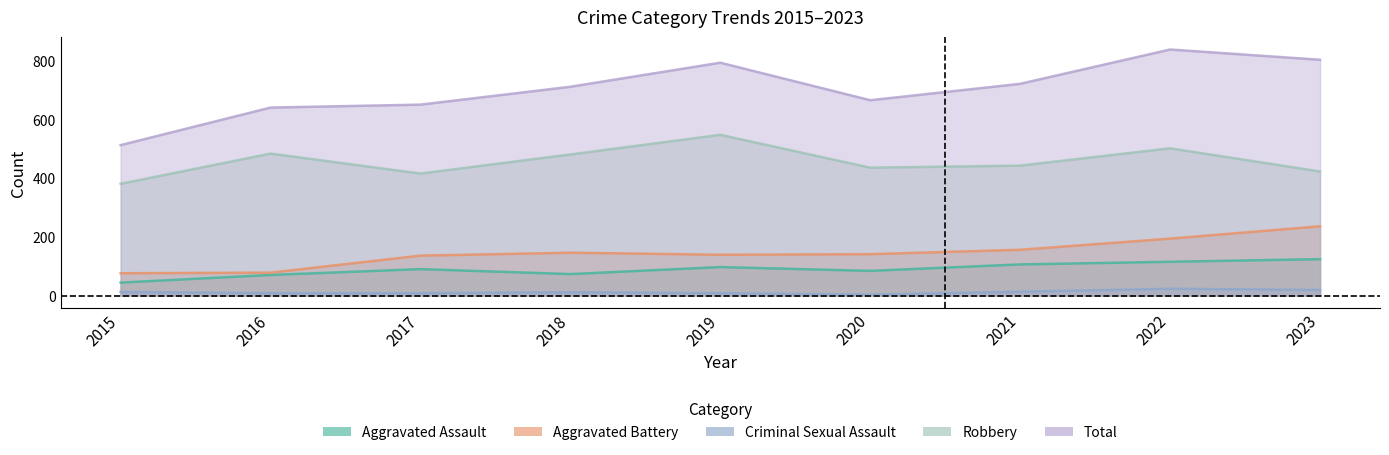

Which category has the lowest value across all series?

2020